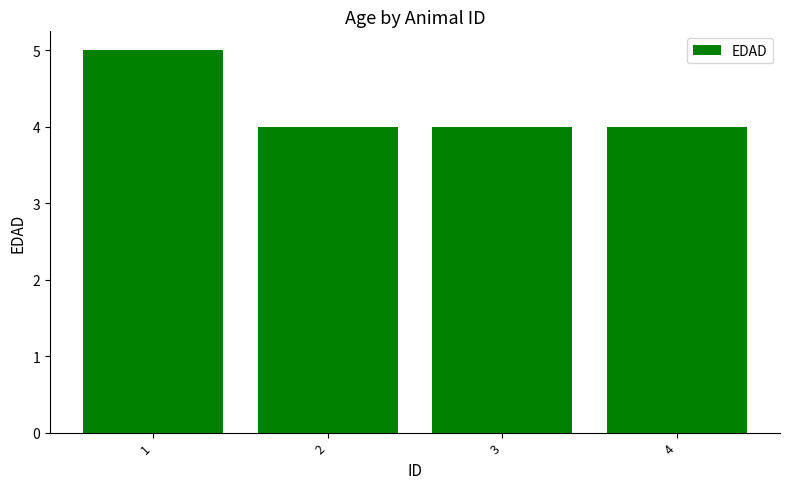

What is the sum of all values?

17